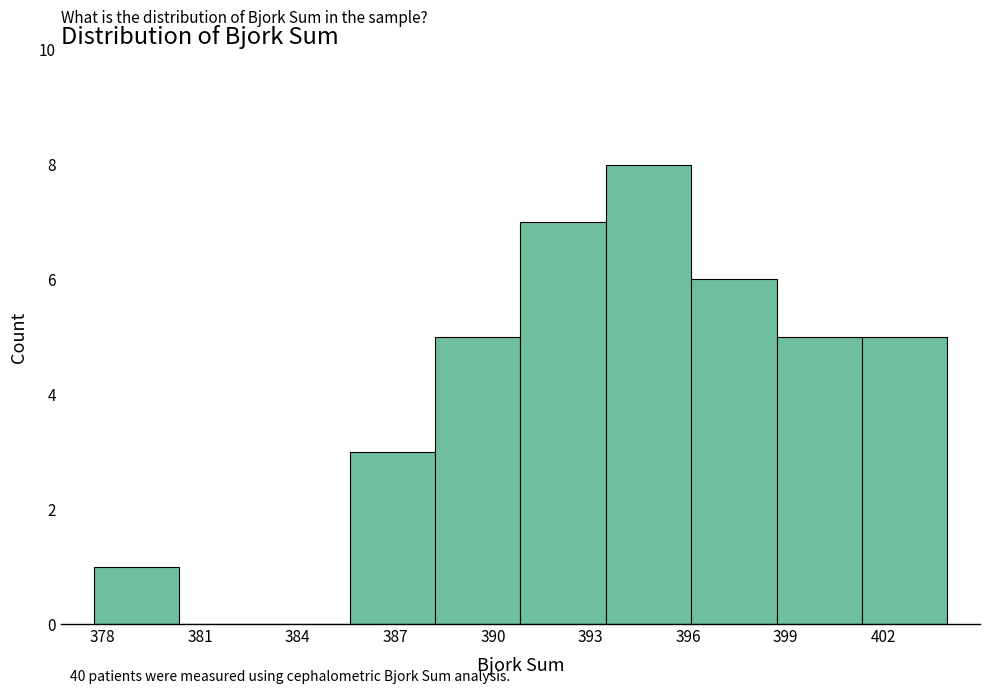

Which range on the x-axis has the tallest bar?

393.5 to 396.0